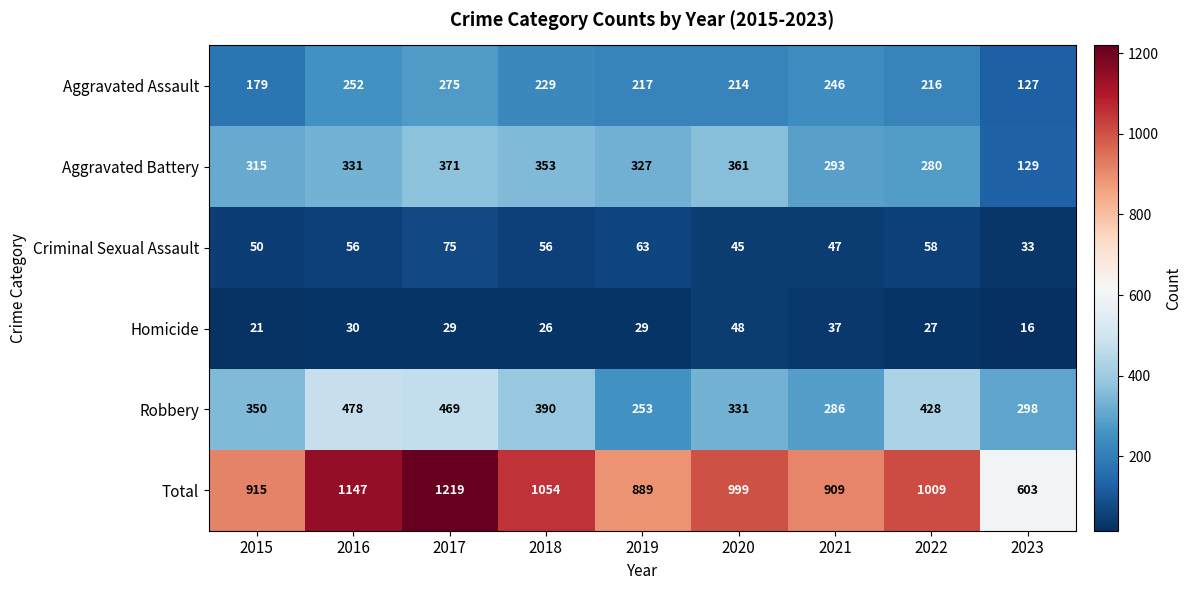

Which series changed the most between 2017 and 2018?

Total